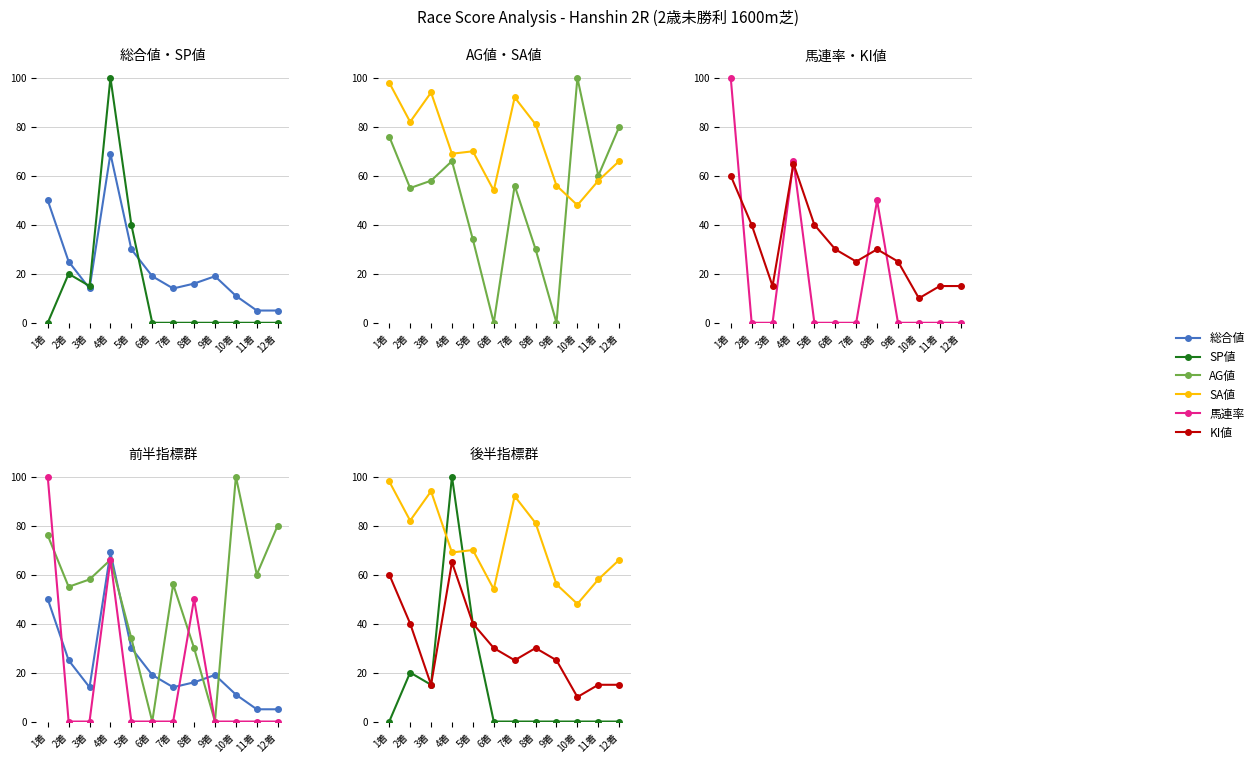

Which has a higher value, 5着 or 11着?

5着